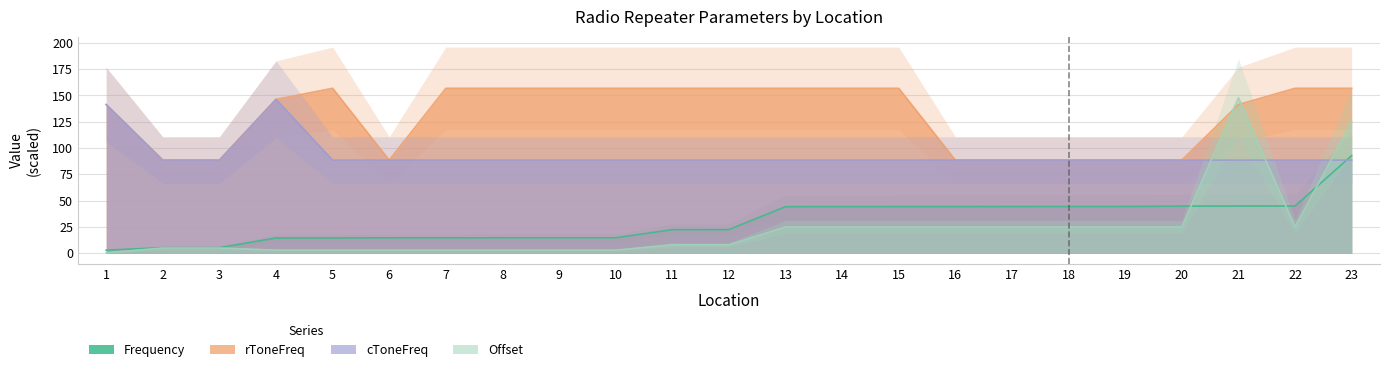

True or false: Frequency and rToneFreq cross at least once.

False